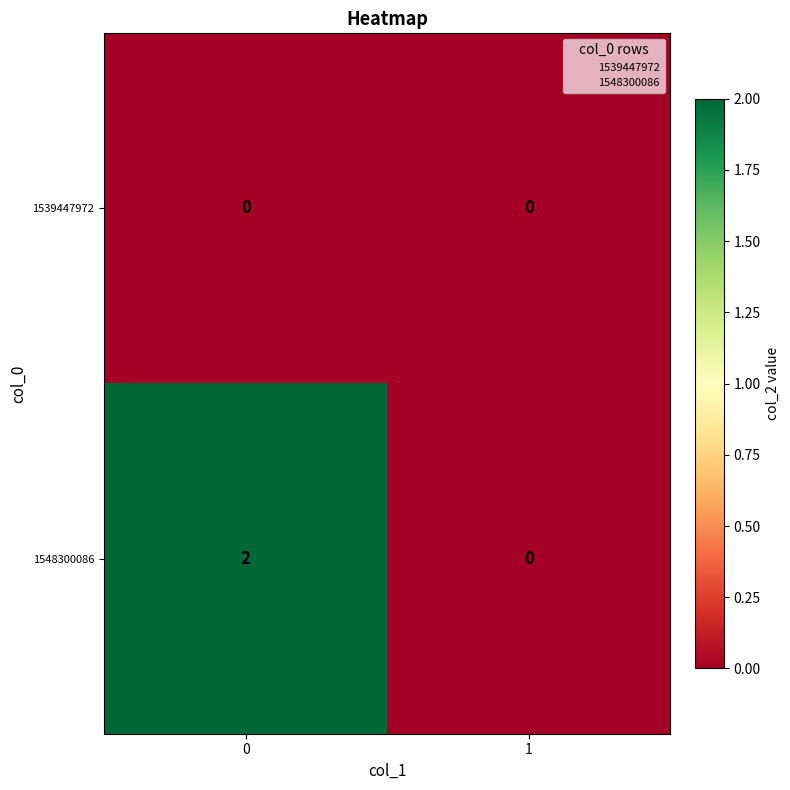

The value of 1548300086 at 1 is 1. True or false?

False